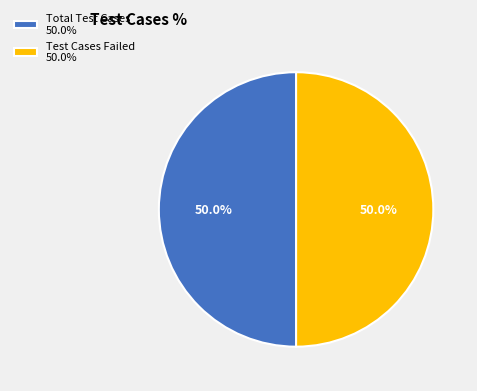

What percentage do Total Test Cases 50.0% and Test Cases Failed 50.0% together represent?

100.0%